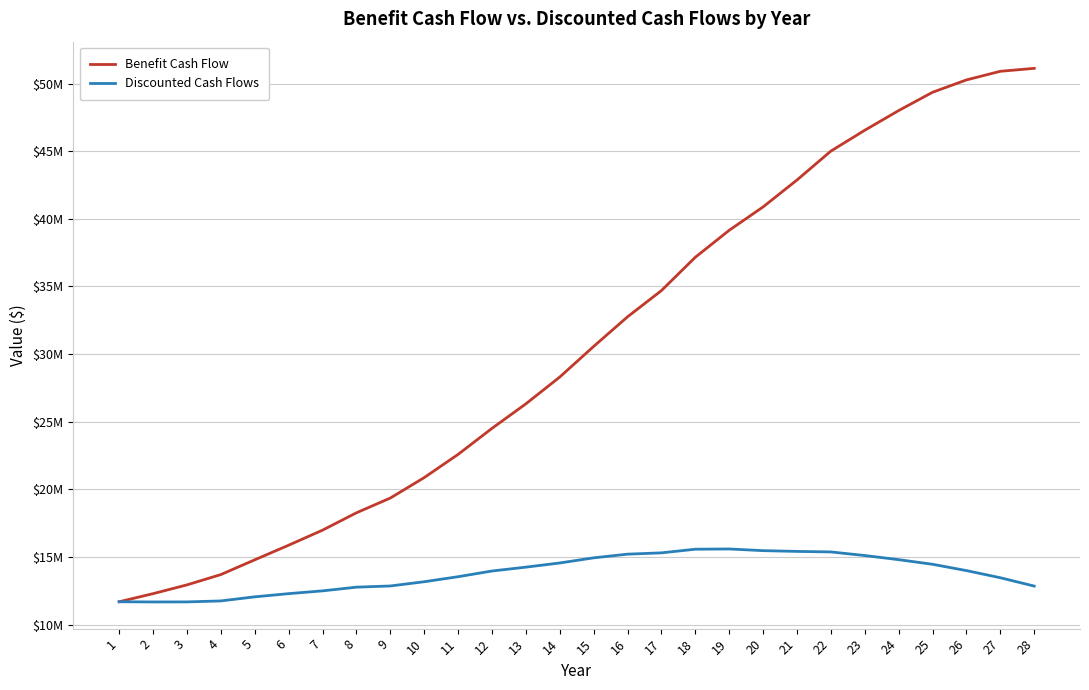

What are all the series names shown in the legend?

Benefit Cash Flow, Discounted Cash Flows